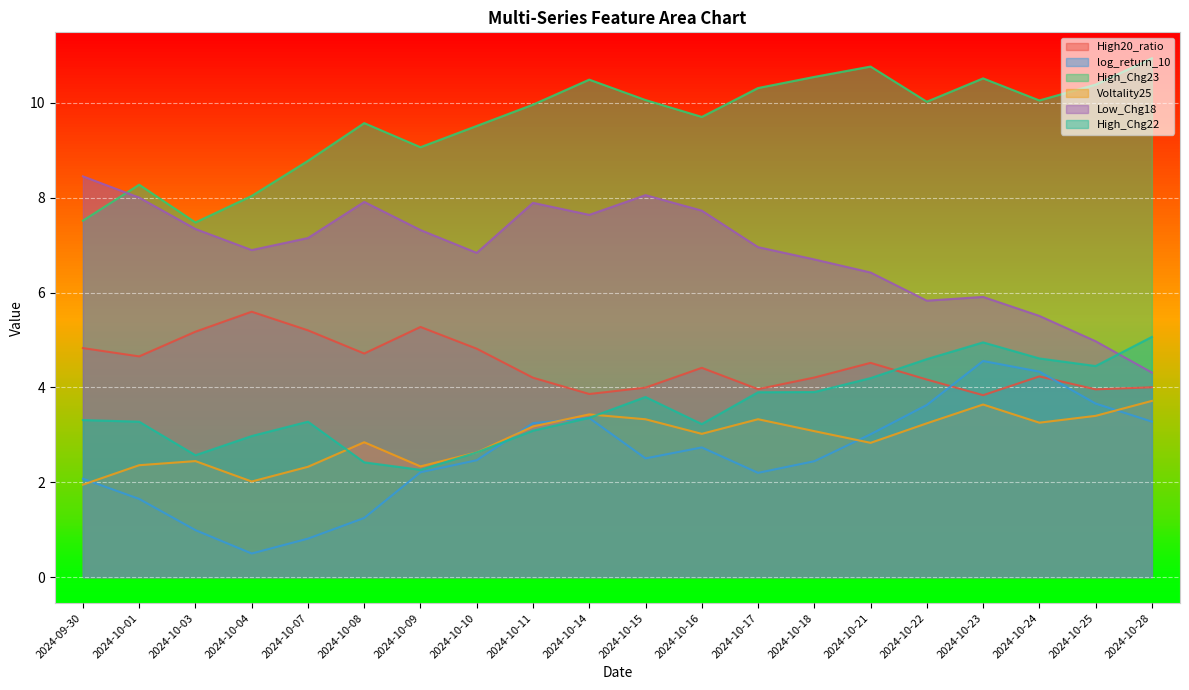

What position from the left is 2024-10-17?

13